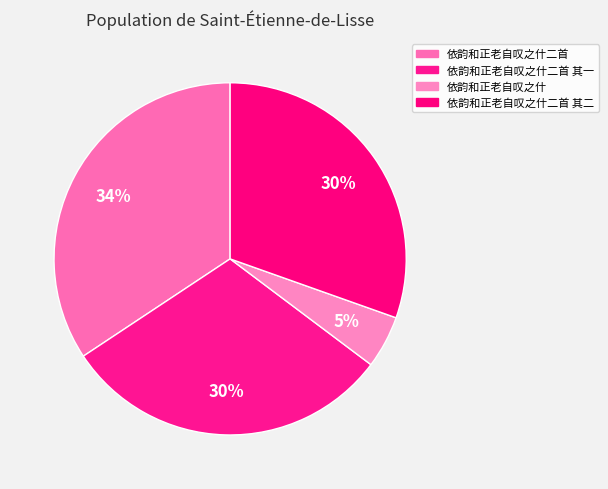

To the nearest percent, what percentage of the pie is 依韵和正老自叹之什二首?

34%